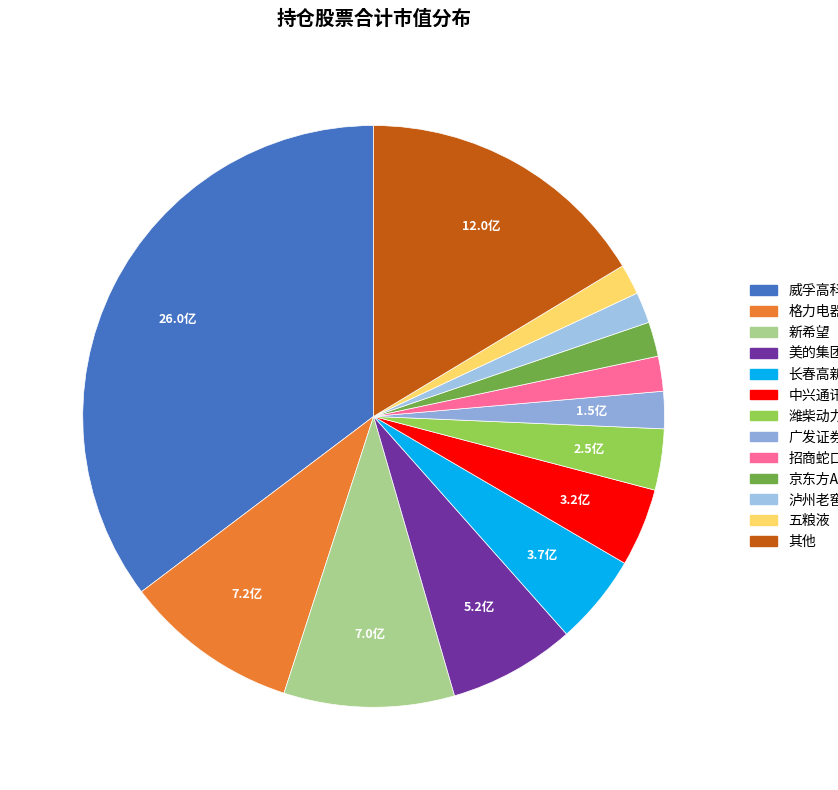

Is there any slice that represents more than half of the pie?

No